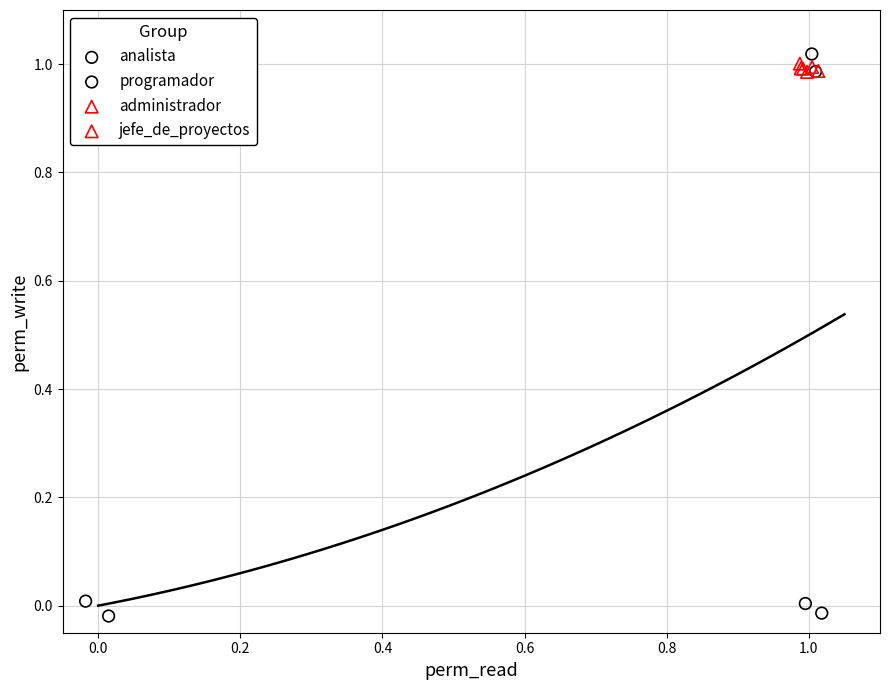

Which series reaches the maximum Y coordinate?

programador